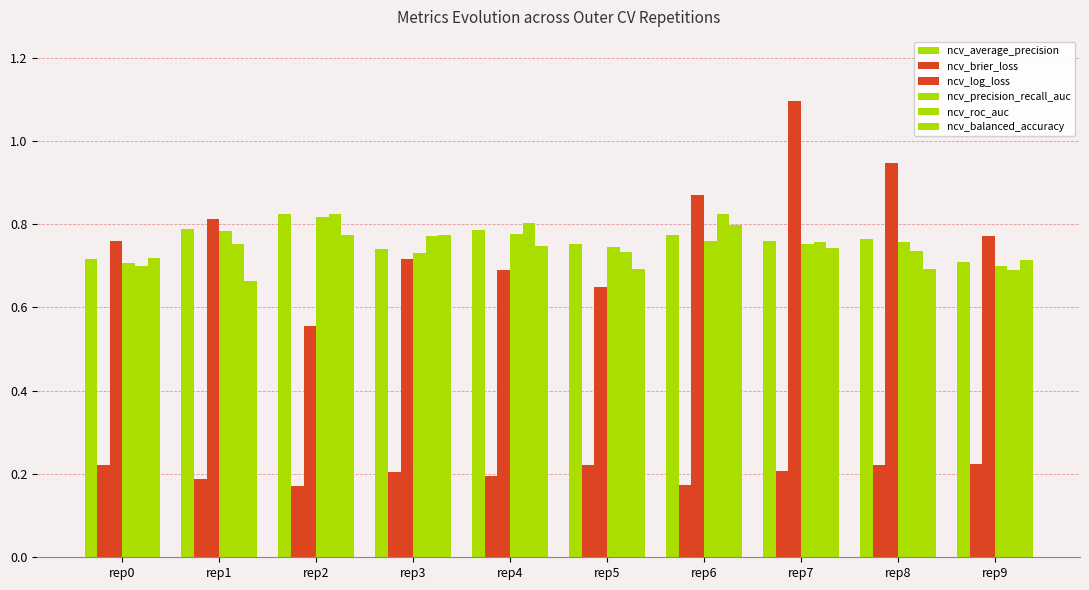

How many groups of bars are there?

10